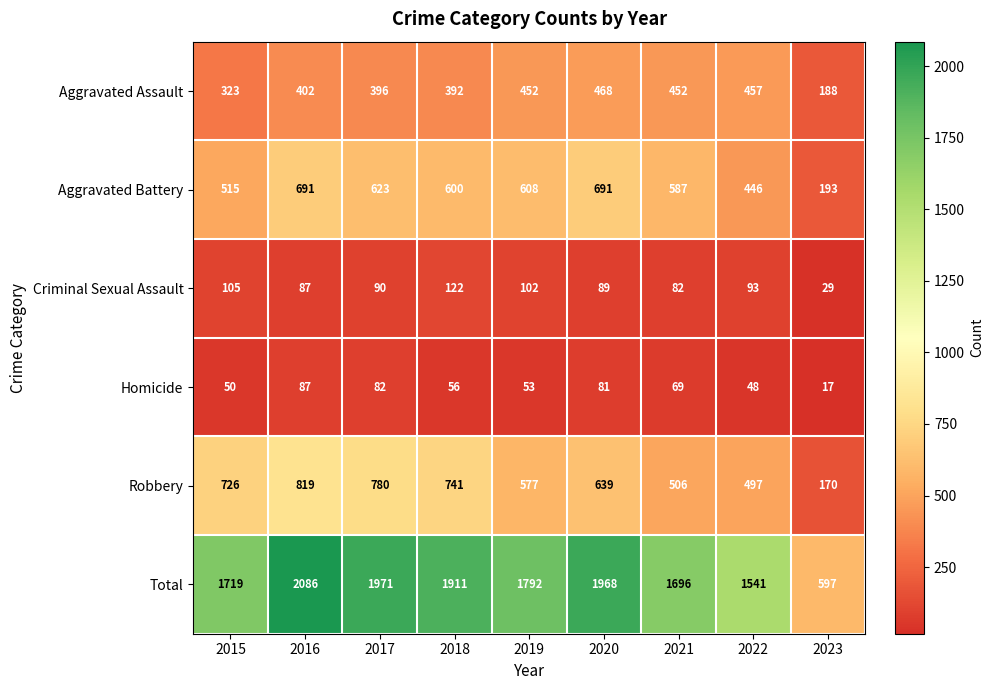

Which series has the widest spread of values?

Total